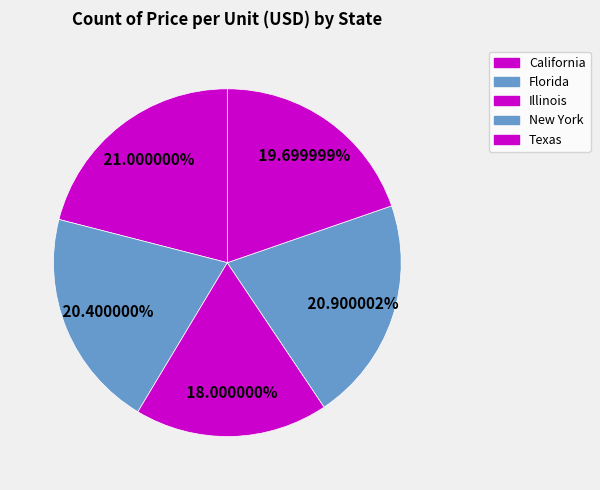

To the nearest percent, what is the average slice percentage?

20%